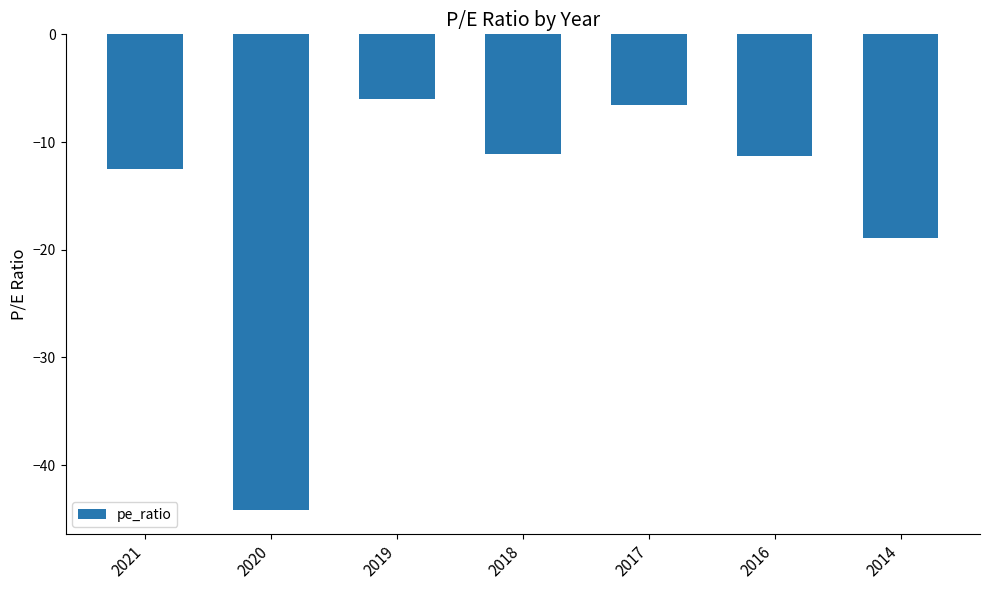

What is the sum of the values at 2020 and 2017?

-50.7